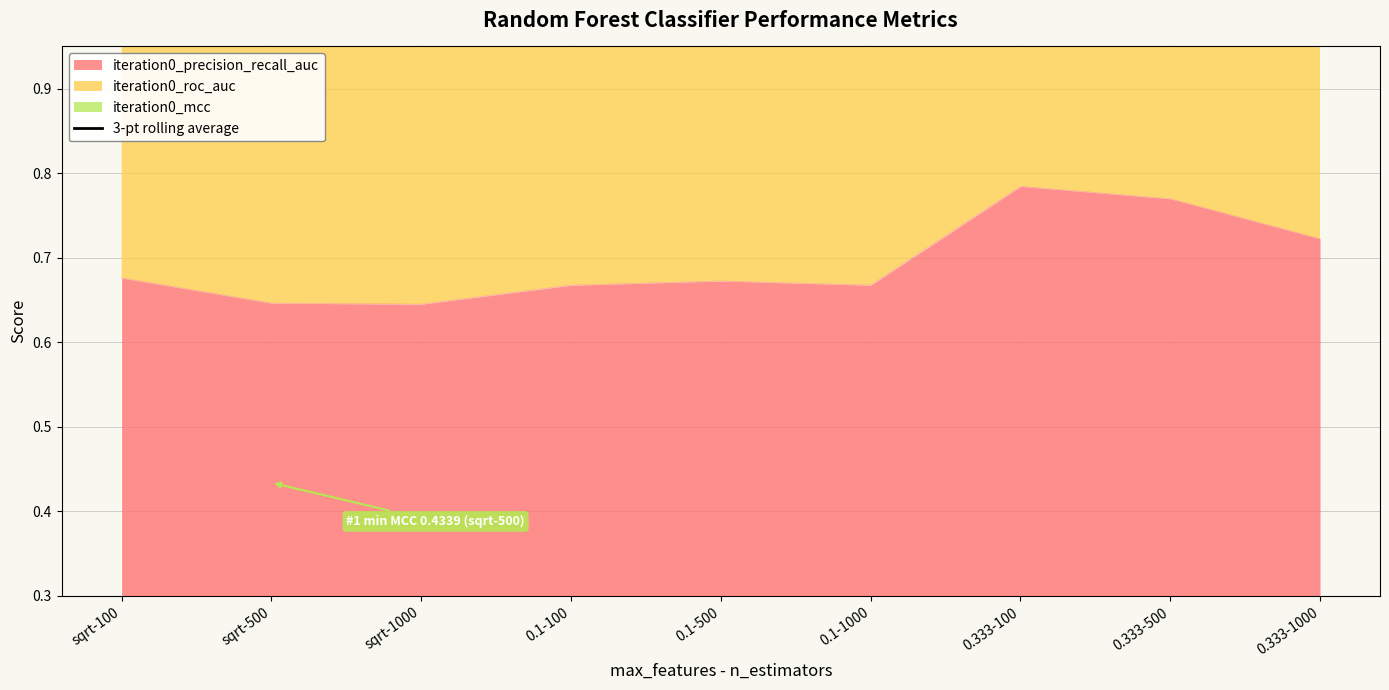

Is it true that iteration0_precision_recall_auc equals 0.2 at 0.333-500?

False